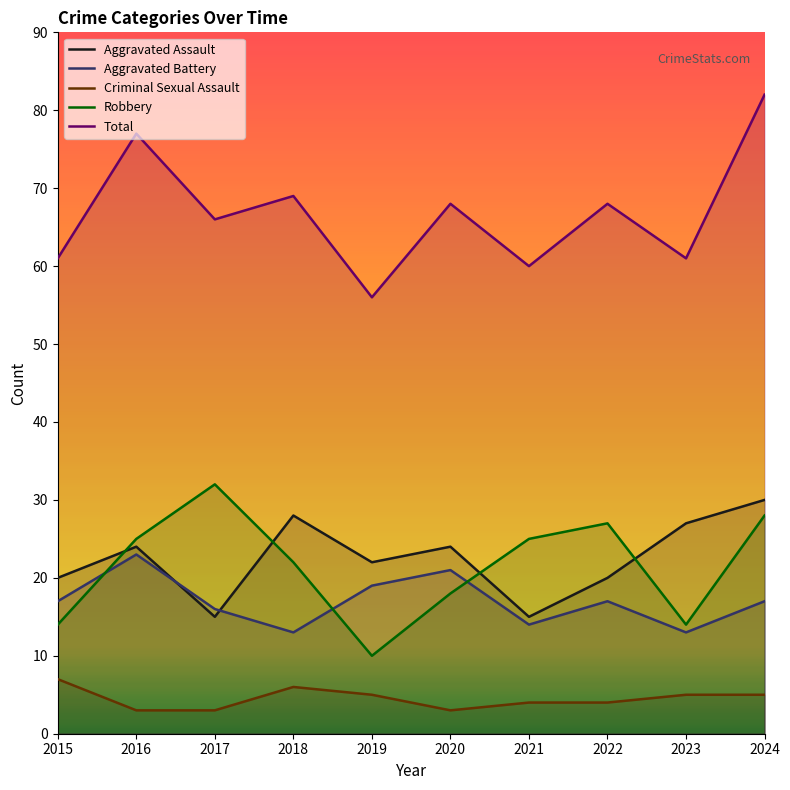

Is the value of Criminal Sexual Assault at 2022 greater than the value of Aggravated Assault at 2018?

No